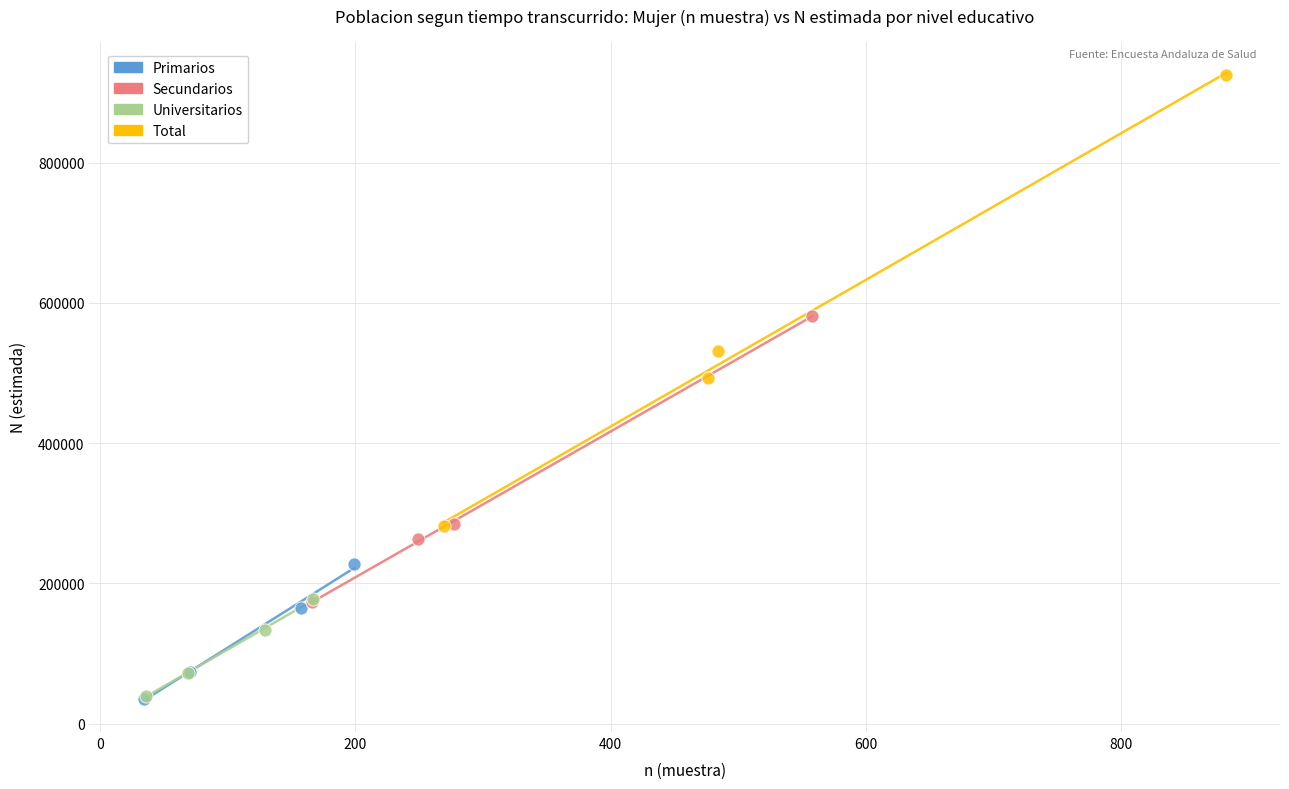

Which series reaches the maximum Y coordinate?

Total